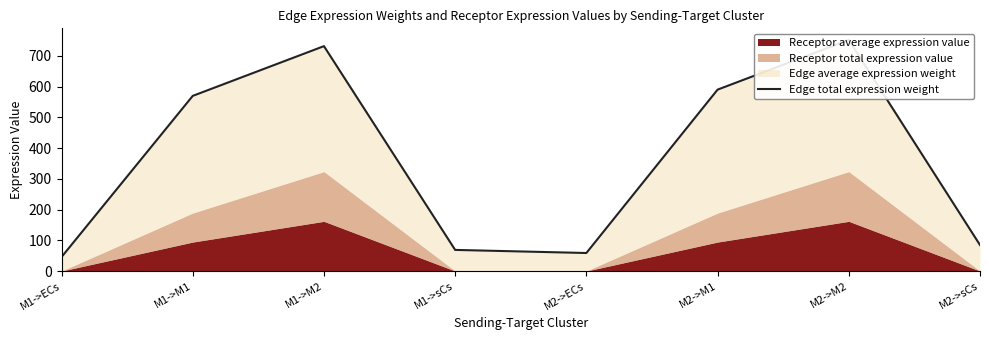

Is it true that the value at M2->M1 is 590.0?

True